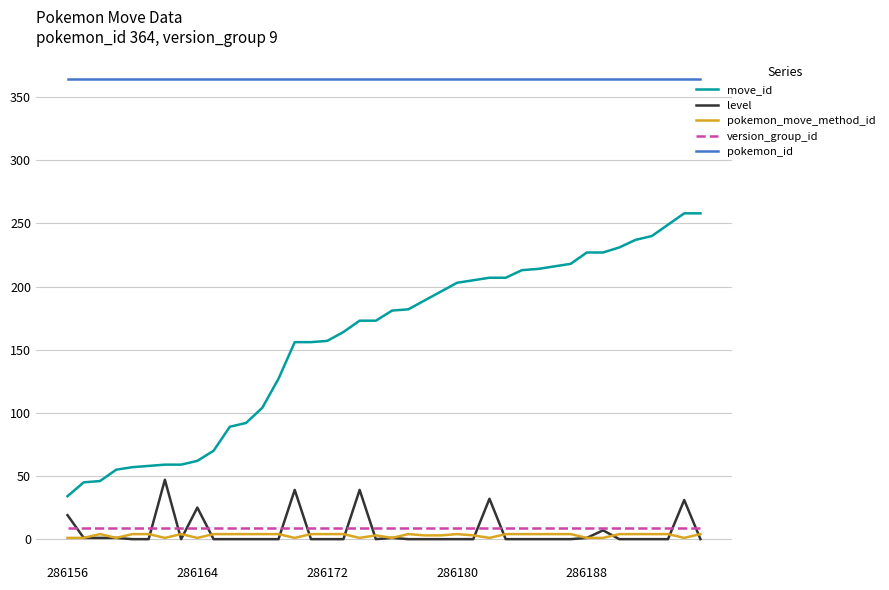

Which series has the largest range (max minus min)?

move_id